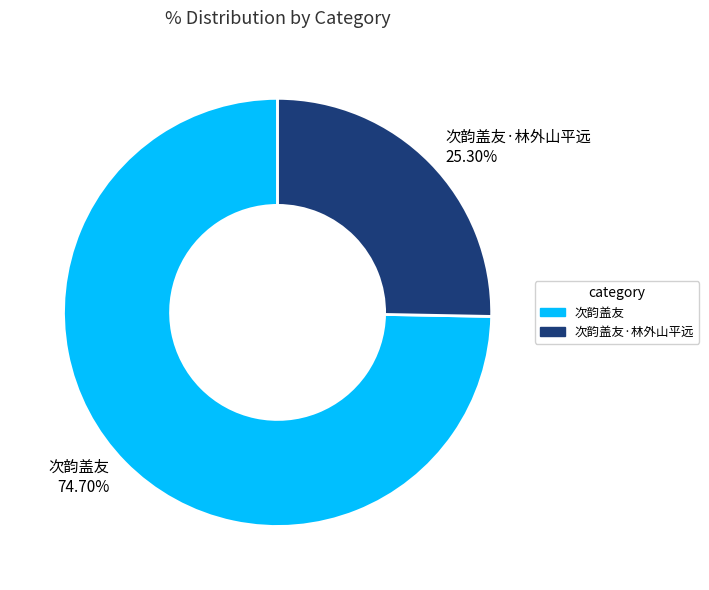

To the nearest percent, what is the combined percentage of 次韵盖友·林外山平远 and 次韵盖友?

100%